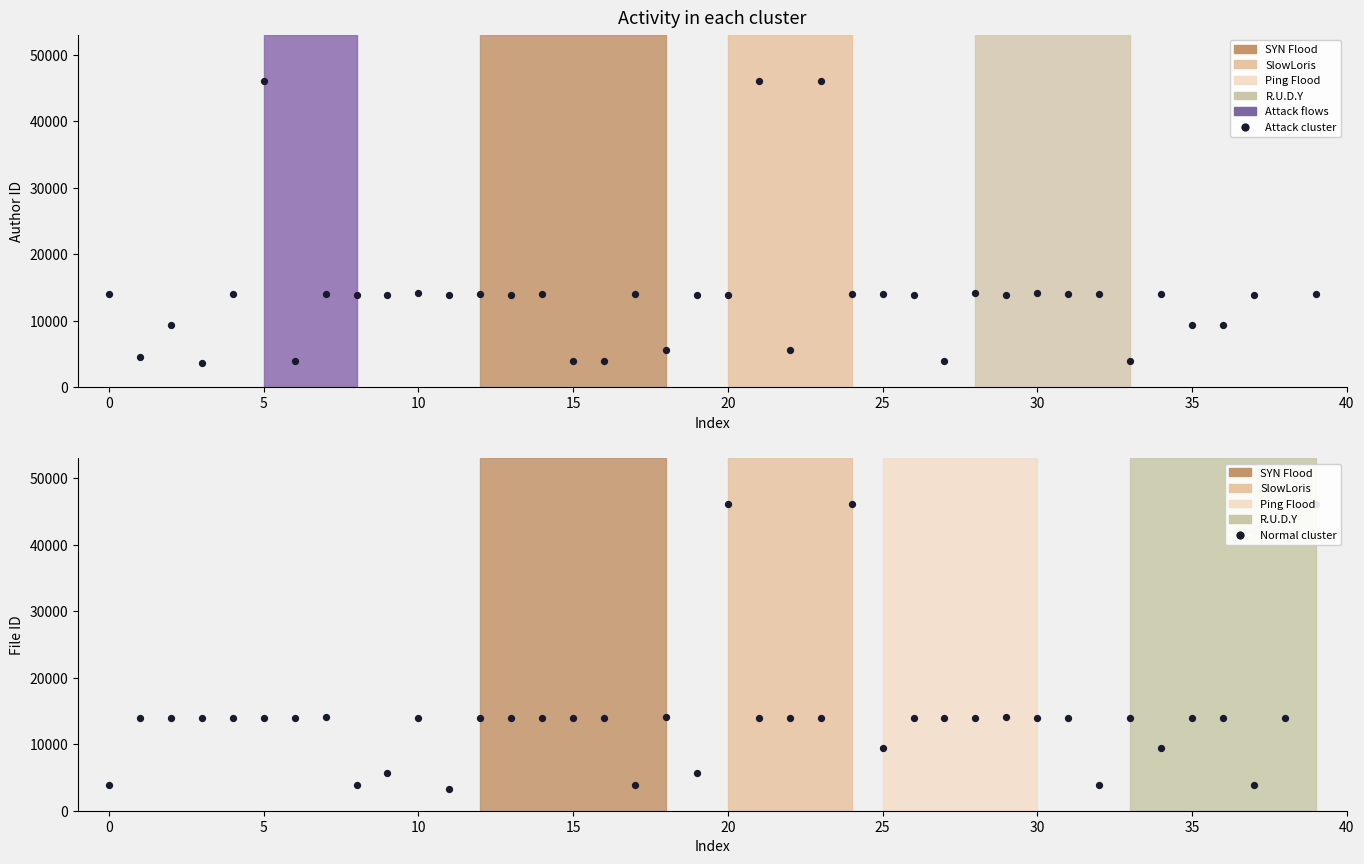

Which series has the largest total across all categories?

Attack cluster